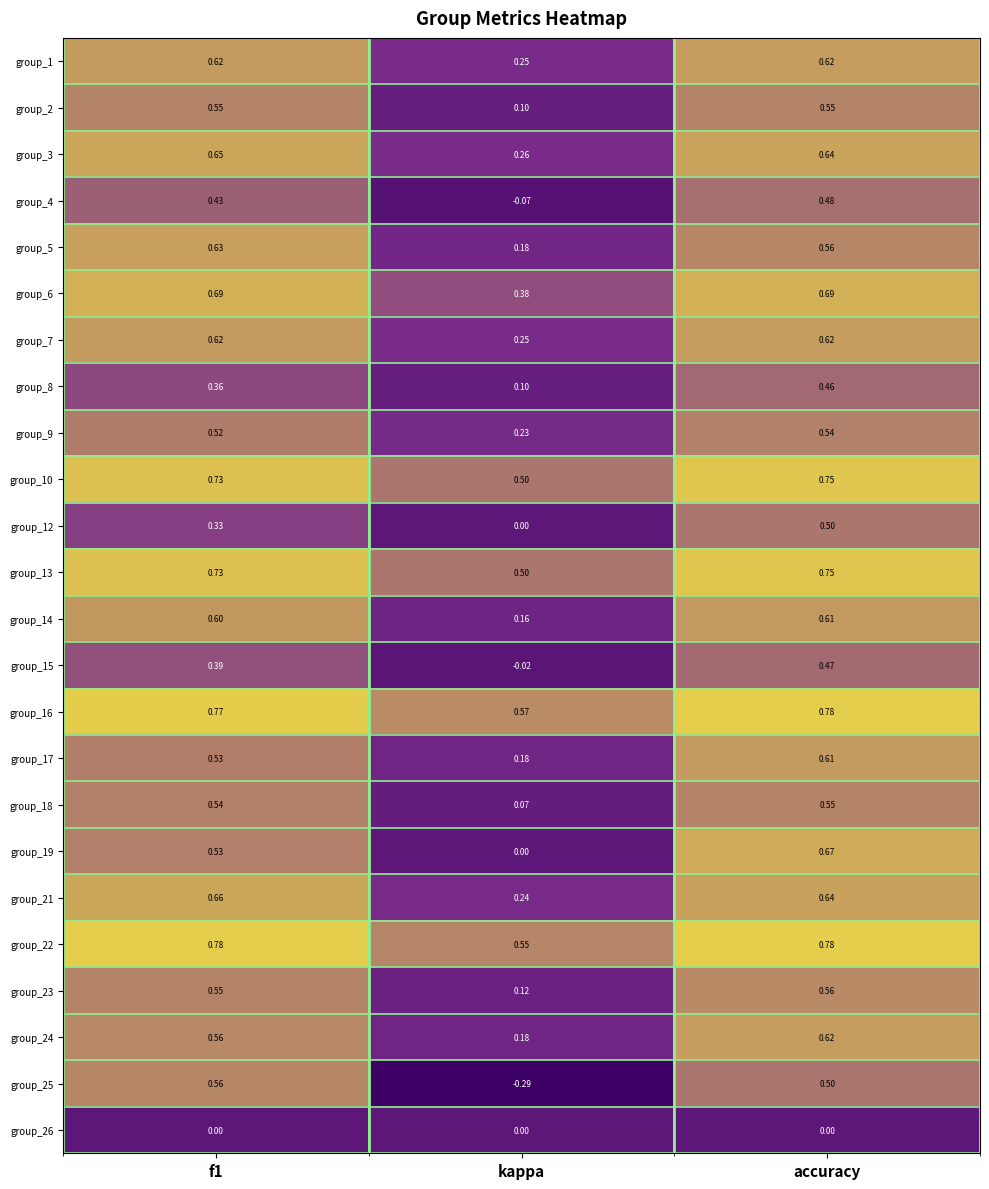

At which label is group_21 closest to 0?

kappa